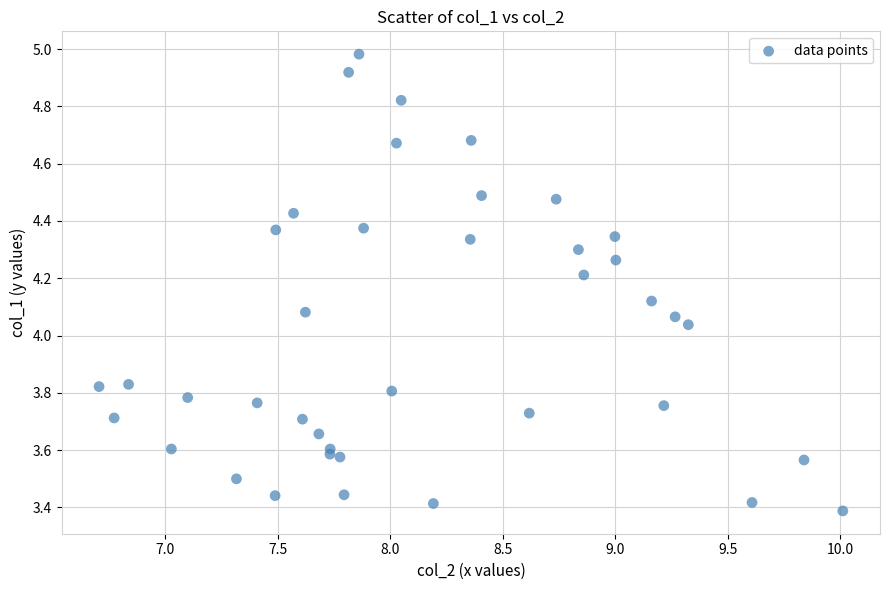

What is the range of Y values (max minus min)?

1.6